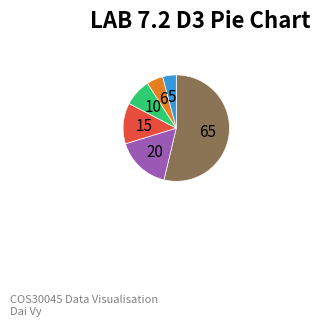

Does any single category account for the majority?

Yes